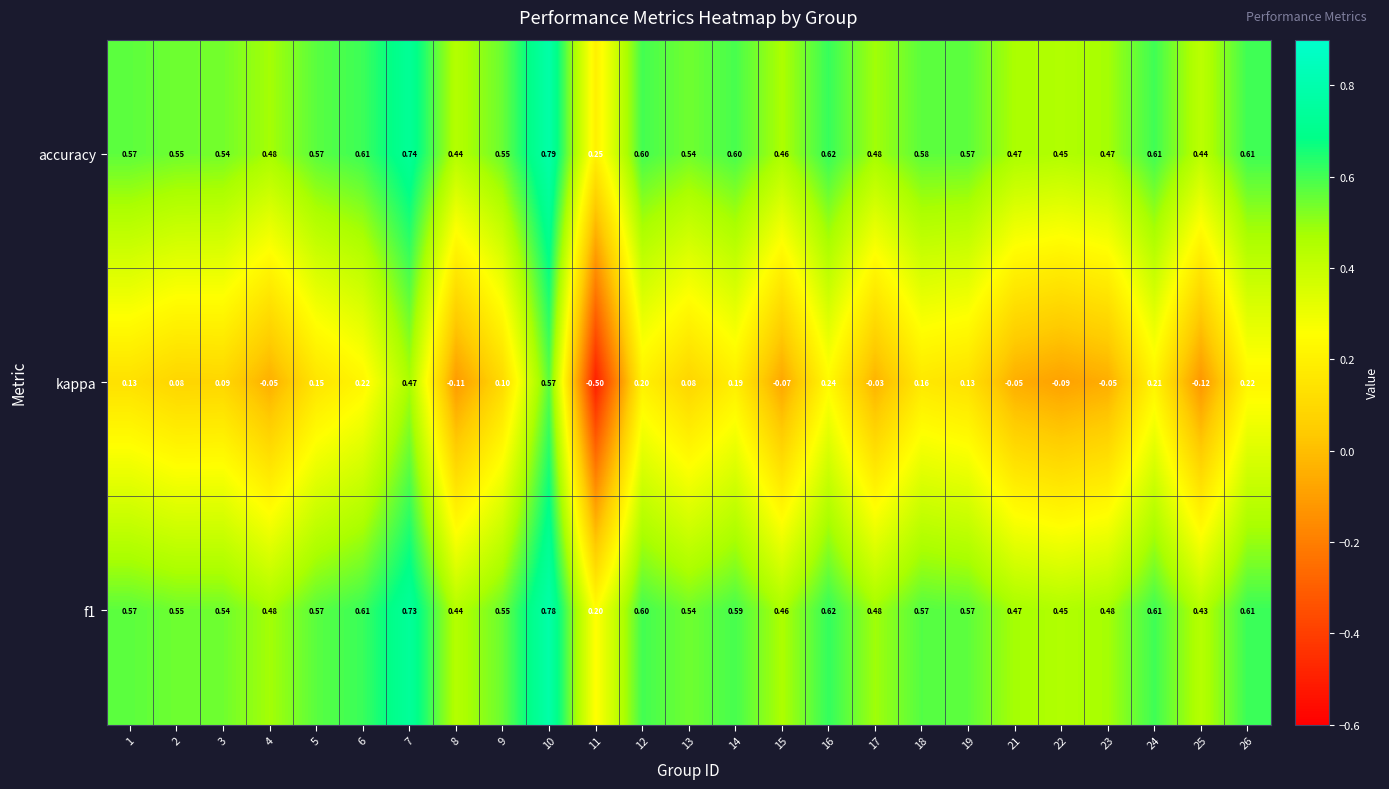

Which series has the largest total across all categories?

accuracy